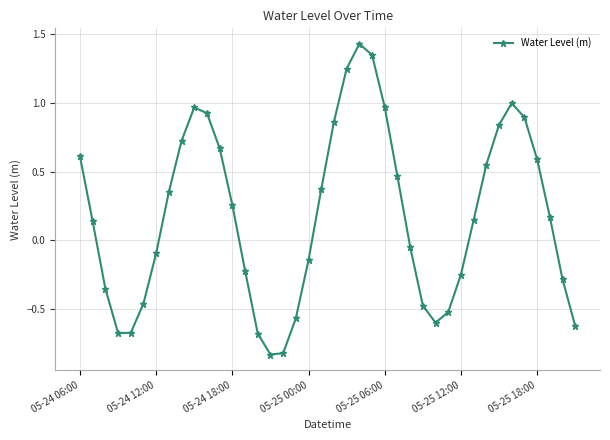

What is the sum of all values?

7.2